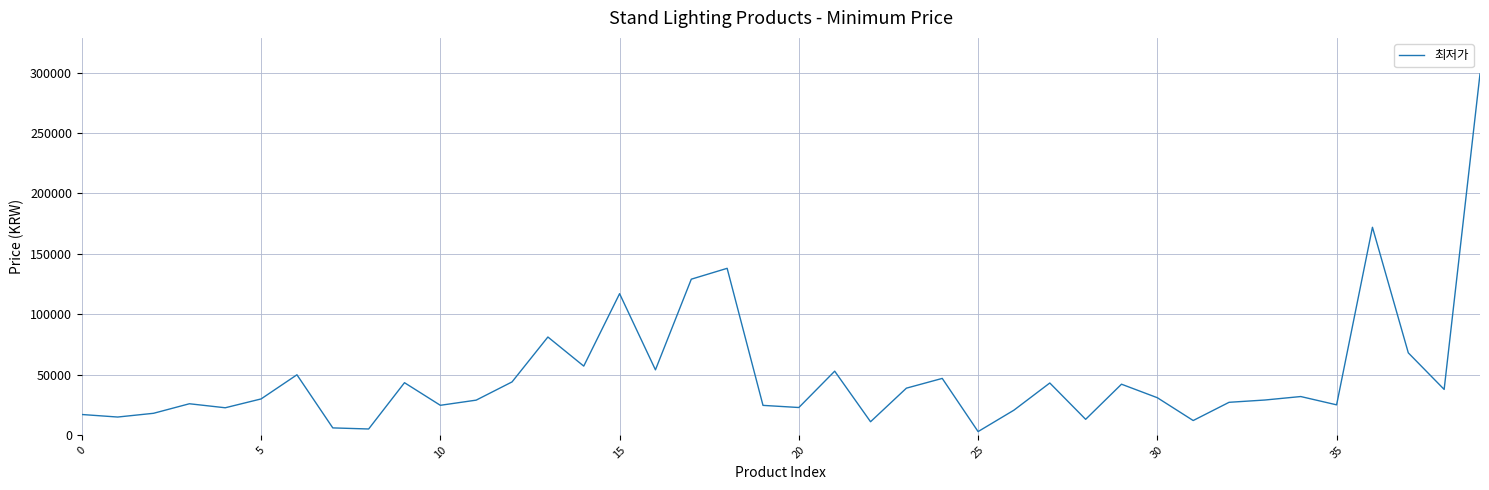

What is the difference between the maximum and minimum values?

296250